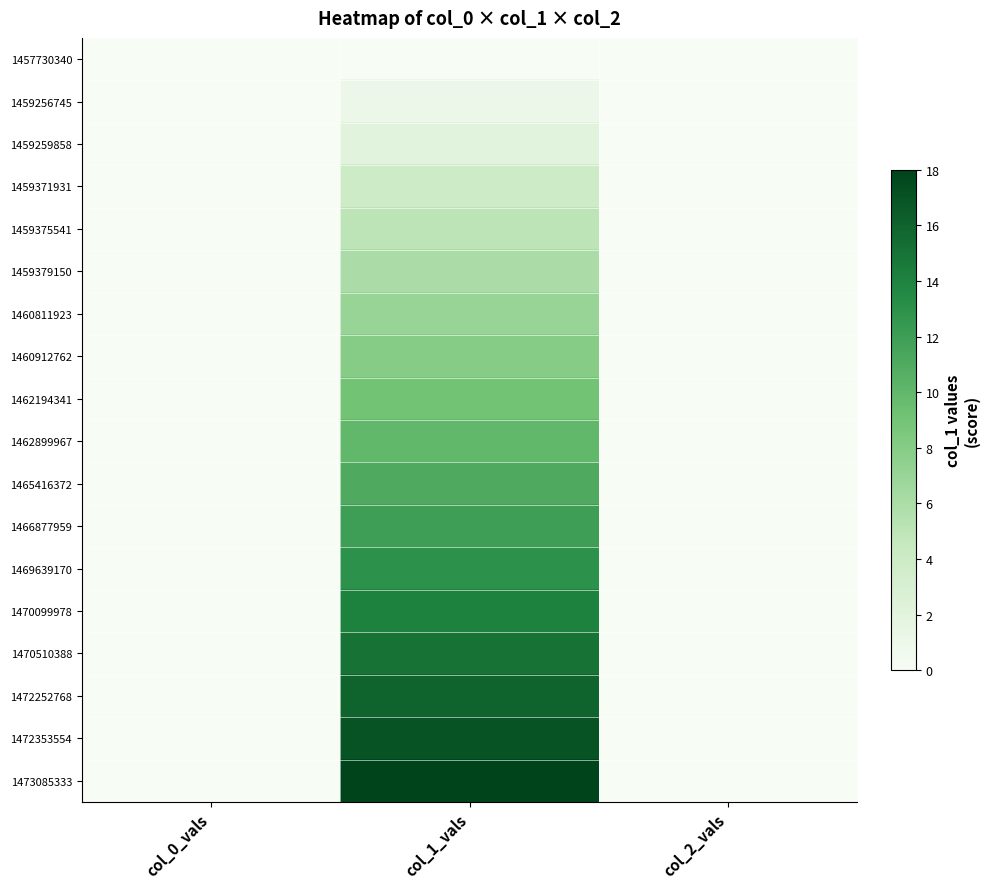

Between col_2_vals and col_0_vals, which is larger?

col_2_vals